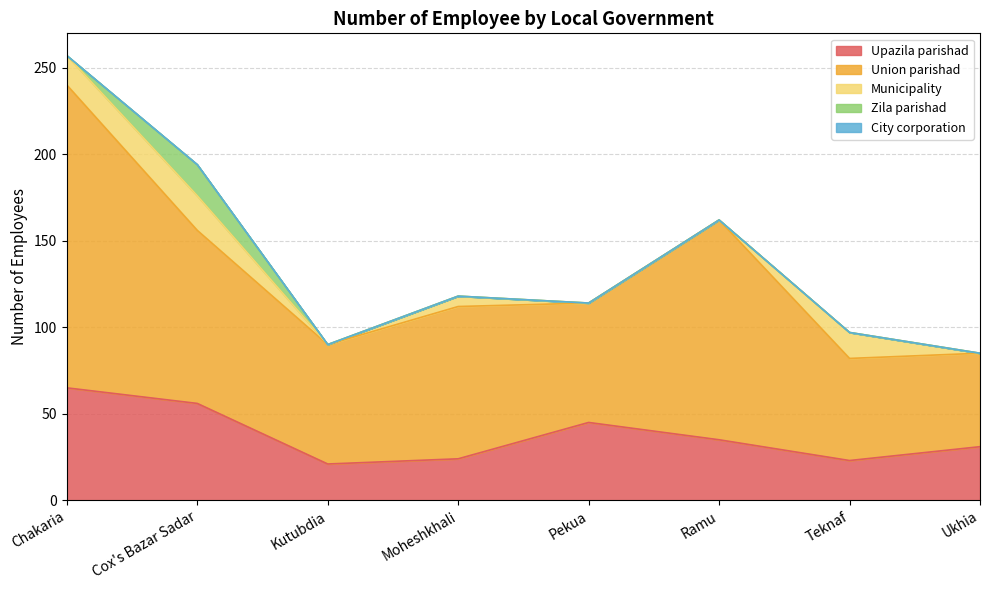

Reading left to right, what are all the values shown in this chart?

Upazila parishad: 65	56	21	24	45	35	23	31
Union parishad: 175	100	69	88	69	127	59	54
Municipality: 17	20	0	6	0	0	15	0
Zila parishad: 0	18	0	0	0	0	0	0
City corporation: 0	0	0	0	0	0	0	0